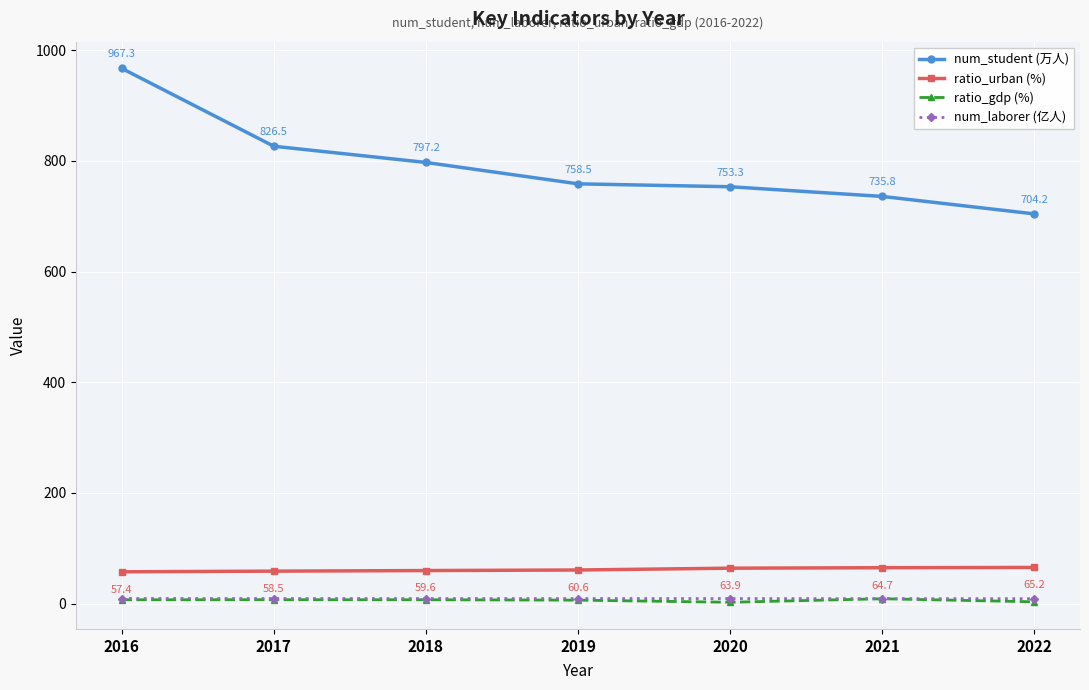

List the series in order of their peak value, lowest first.

ratio_gdp (%), num_laborer (亿人), ratio_urban (%), num_student (万人)